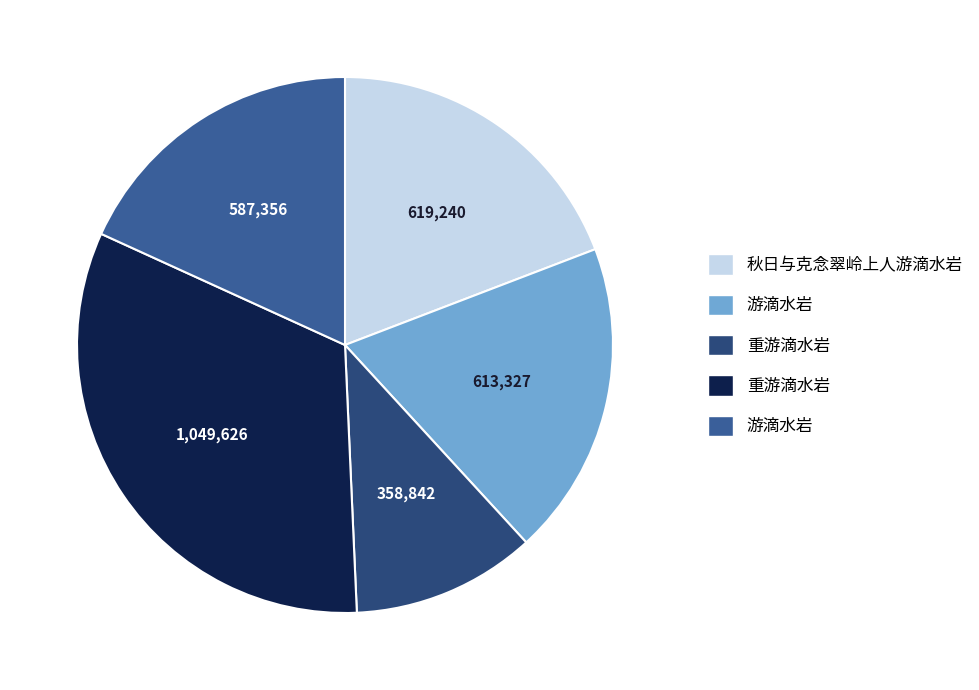

Rank the categories by value from lowest to highest.

重游滴水岩, 游滴水岩, 游滴水岩, 秋日与克念翠岭上人游滴水岩, 重游滴水岩